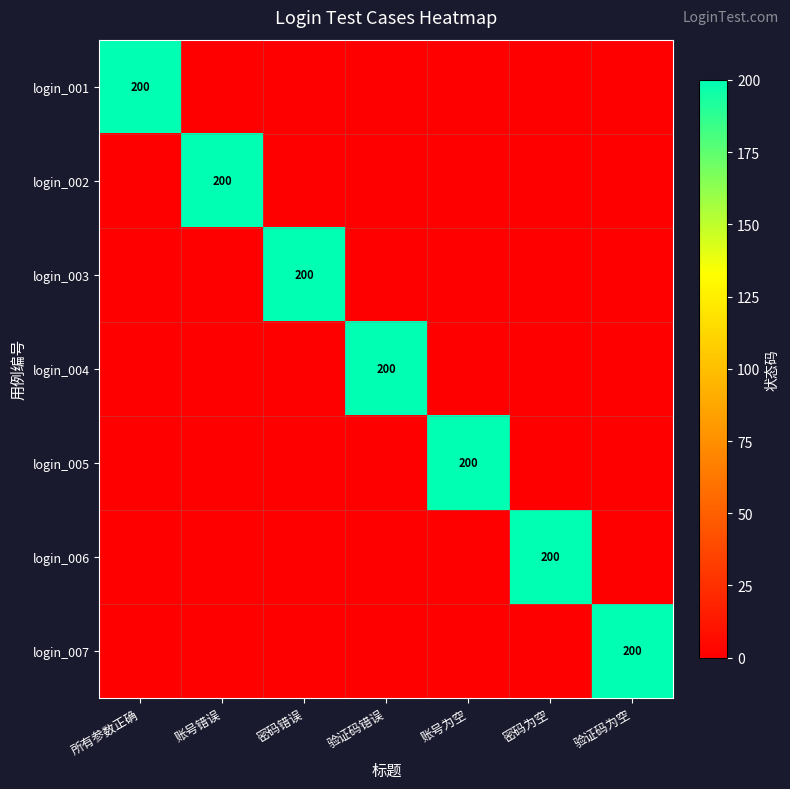

The login_003 series shows 314 at 密码错误. True or false?

False